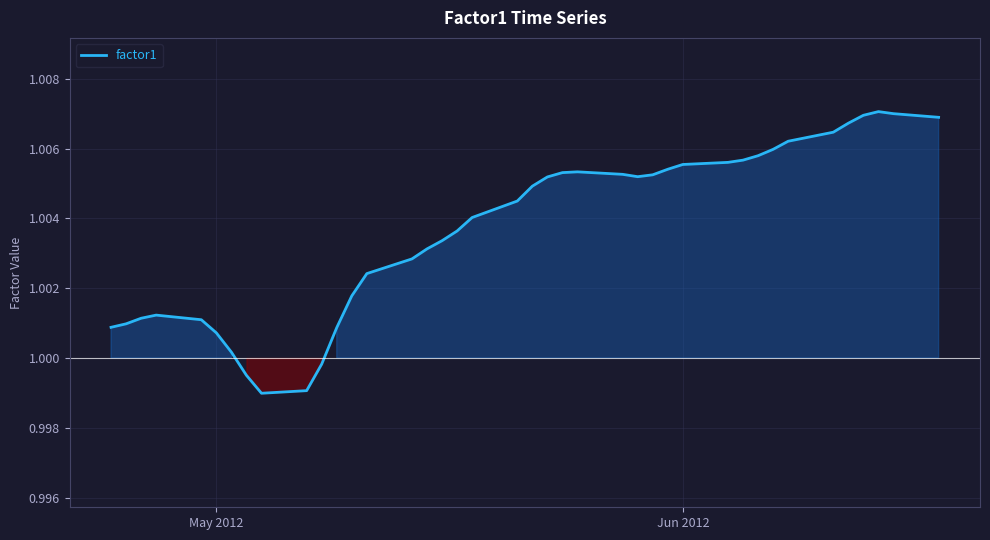

How many interior local peaks (higher than both neighbors) does the data have?

3